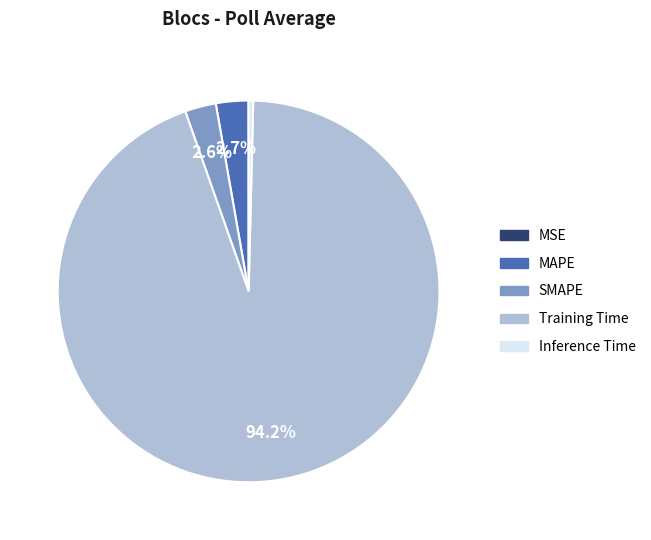

Does any single category account for the majority?

Yes